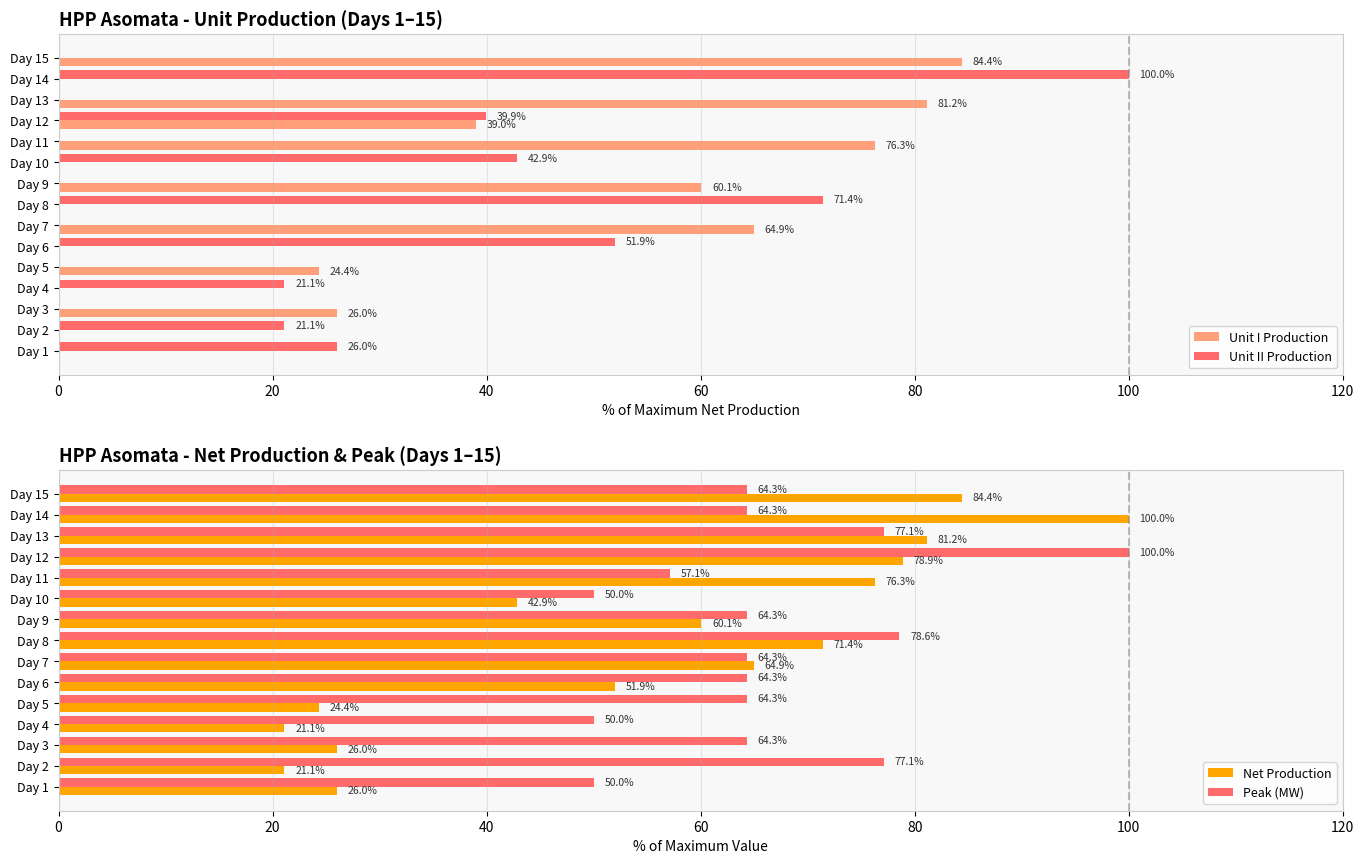

What is the maximum value for Unit II Production?

100.0